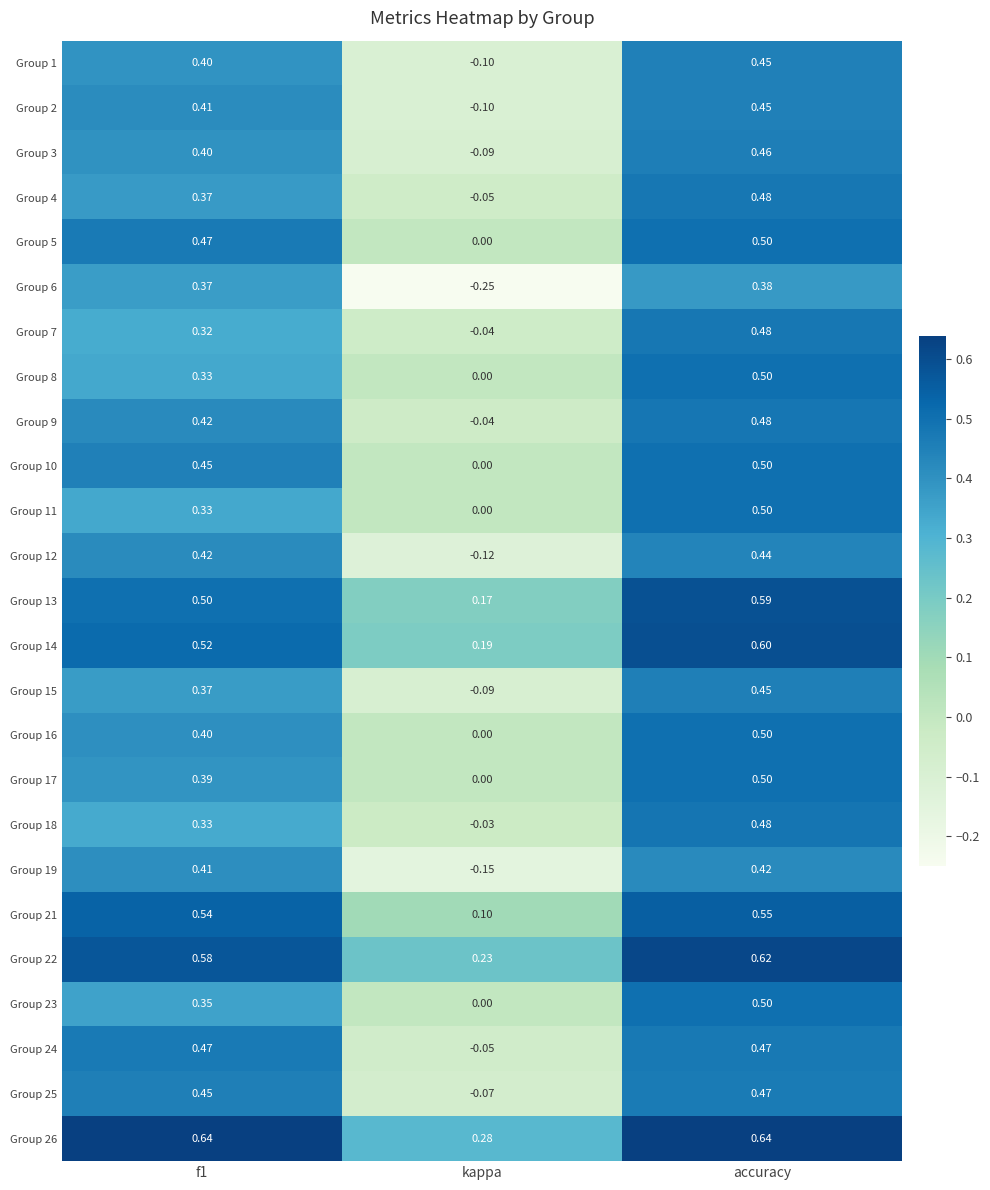

How many categories are shown in the chart?

3